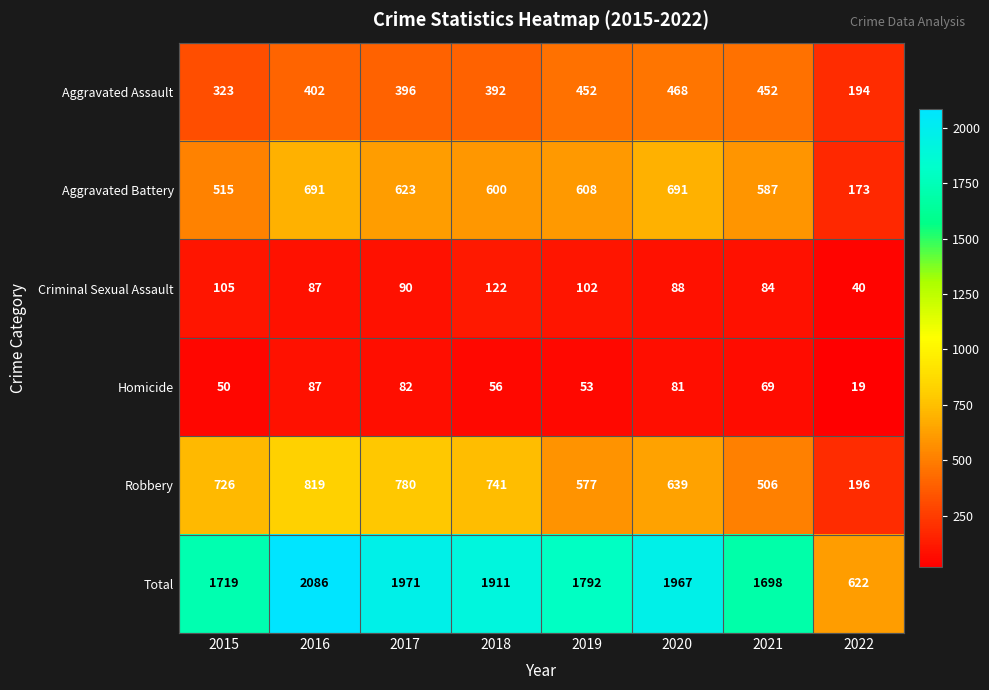

Which label corresponds to the smallest value in the chart?

2022